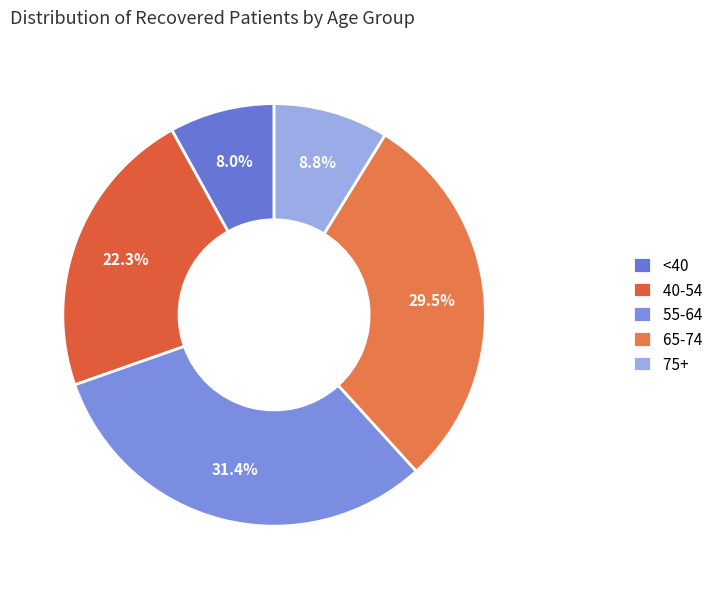

Which slice is the largest?

55-64